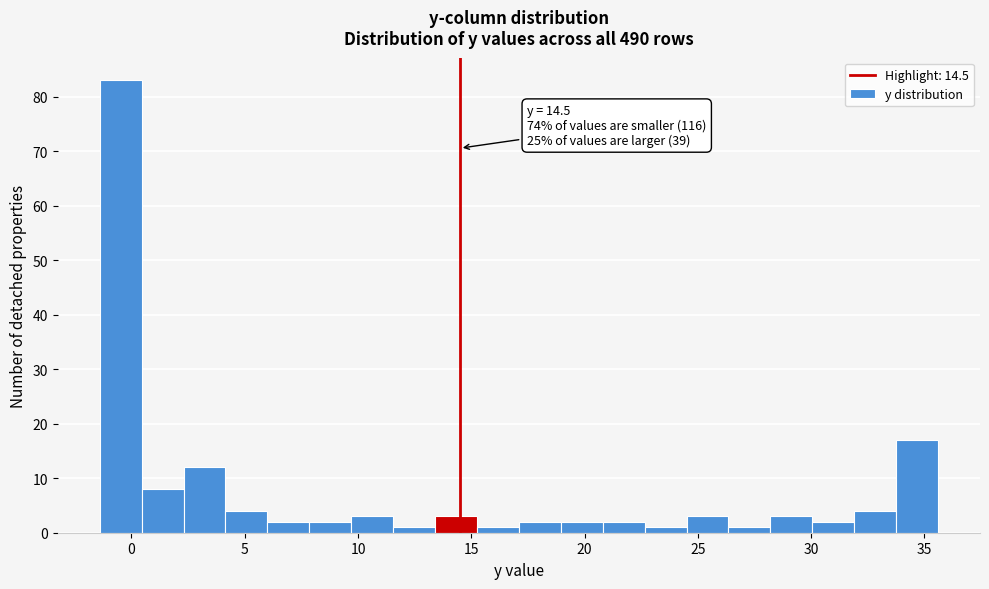

Read against the x-axis, roughly where is the centre of the tallest bar?

-0.5